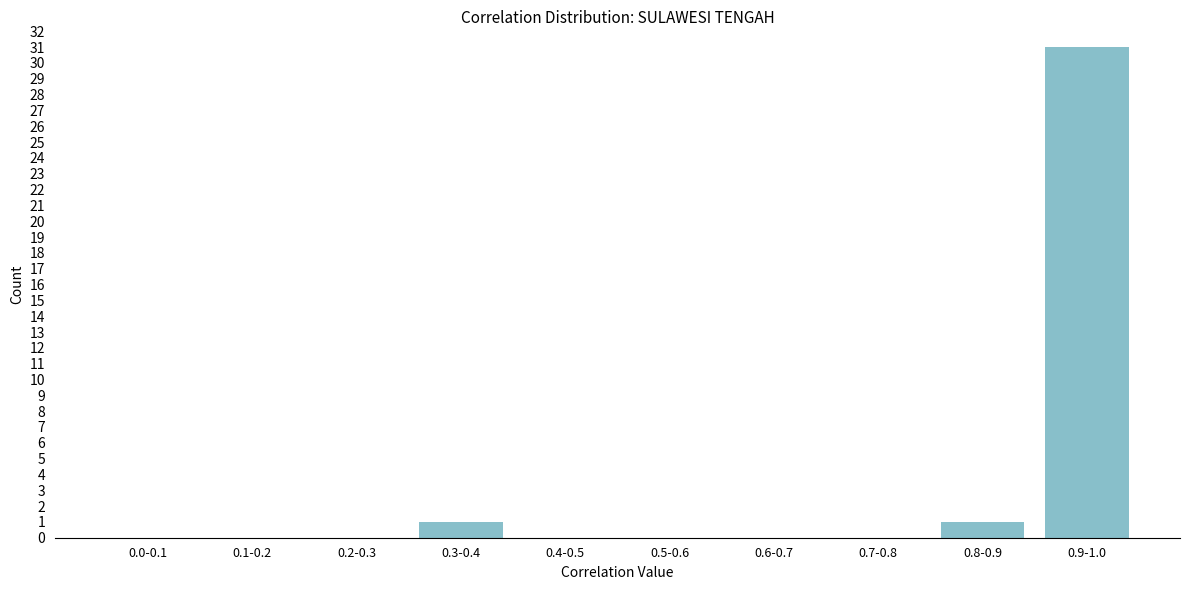

Reading left to right, extract all data points from this chart.

0.0-0.1=0	0.1-0.2=0	0.2-0.3=0	0.3-0.4=1	0.4-0.5=0	0.5-0.6=0	0.6-0.7=0	0.7-0.8=0	0.8-0.9=1	0.9-1.0=31